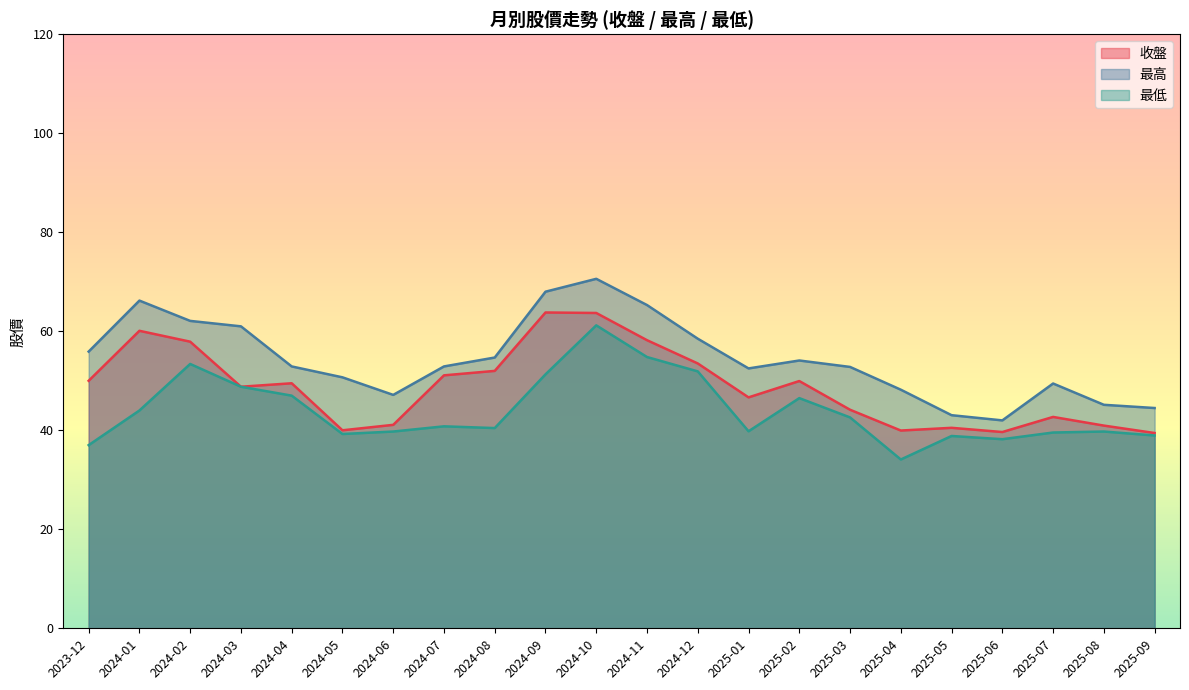

Reading right to left, what are all the values shown in this chart?

收盤: 2023-12=50.0	2024-01=60.1	2024-02=57.9	2024-03=48.8	2024-04=49.5	2024-05=40.0	2024-06=41.1	2024-07=51.1	2024-08=52.0	2024-09=63.8	2024-10=63.7	2024-11=58.2	2024-12=53.5	2025-01=46.6	2025-02=50.0	2025-03=44.1	2025-04=40.0	2025-05=40.5	2025-06=39.6	2025-07=42.7	2025-08=41.0	2025-09=39.5
最高: 2023-12=55.9	2024-01=66.2	2024-02=62.1	2024-03=61.0	2024-04=52.9	2024-05=50.7	2024-06=47.1	2024-07=52.9	2024-08=54.7	2024-09=68.0	2024-10=70.6	2024-11=65.3	2024-12=58.5	2025-01=52.5	2025-02=54.1	2025-03=52.8	2025-04=48.2	2025-05=43.0	2025-06=42.0	2025-07=49.5	2025-08=45.1	2025-09=44.5
最低: 2023-12=37.0	2024-01=44.0	2024-02=53.4	2024-03=48.8	2024-04=47.0	2024-05=39.2	2024-06=39.8	2024-07=40.8	2024-08=40.5	2024-09=51.3	2024-10=61.2	2024-11=54.8	2024-12=51.9	2025-01=39.8	2025-02=46.5	2025-03=42.6	2025-04=34.1	2025-05=38.9	2025-06=38.2	2025-07=39.5	2025-08=39.8	2025-09=39.0